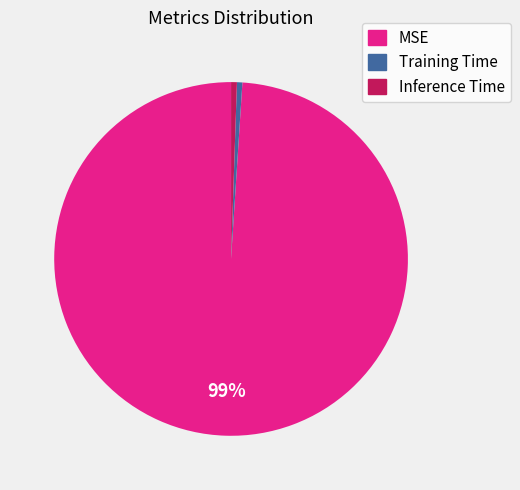

What percentage is the Inference Time slice, to the nearest percent?

1%